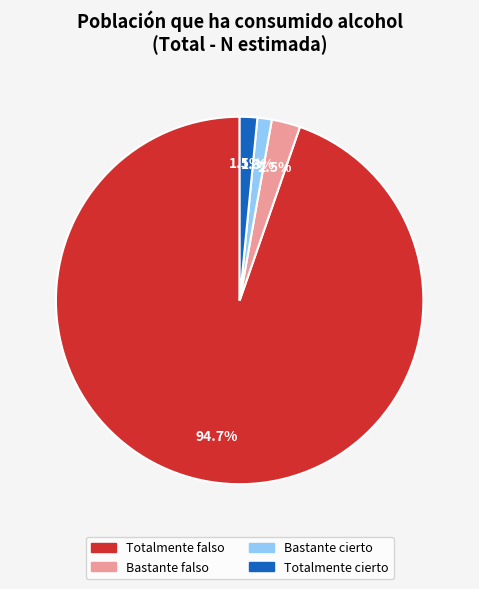

What is the total percentage of Totalmente cierto and Totalmente falso?

96.2%